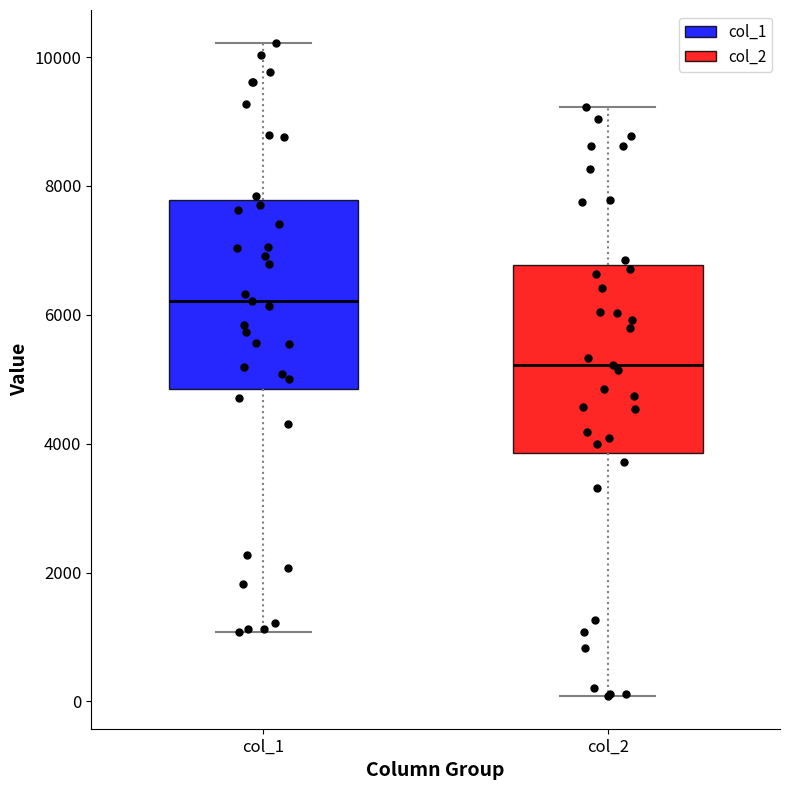

Reading left to right, transcribe this box plot: for each box, give where its median line is, the range the box spans, and where its two whiskers end, as read against the y-axis. The values are not printed on the chart, so give them approximately, as read against the axis.

col_1: median 6200, box 4800 to 7800, whiskers 1000 to 10200
col_2: median 5200, box 3800 to 6800, whiskers 0 to 9200